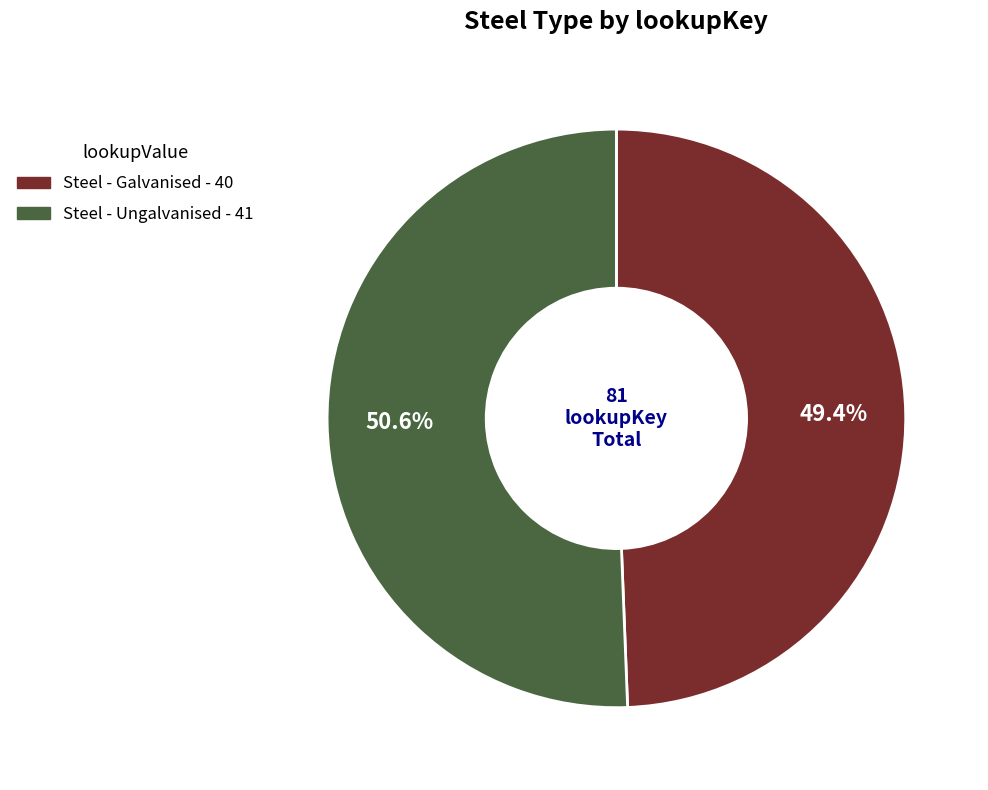

To the nearest percent, what is the average slice percentage?

50%